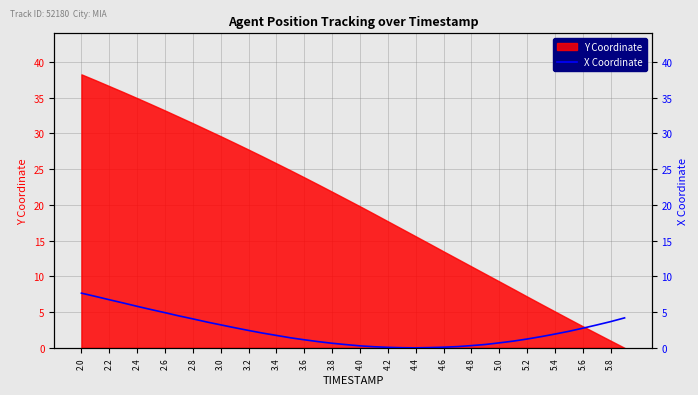

What is the maximum value for Y Coordinate?

38.2